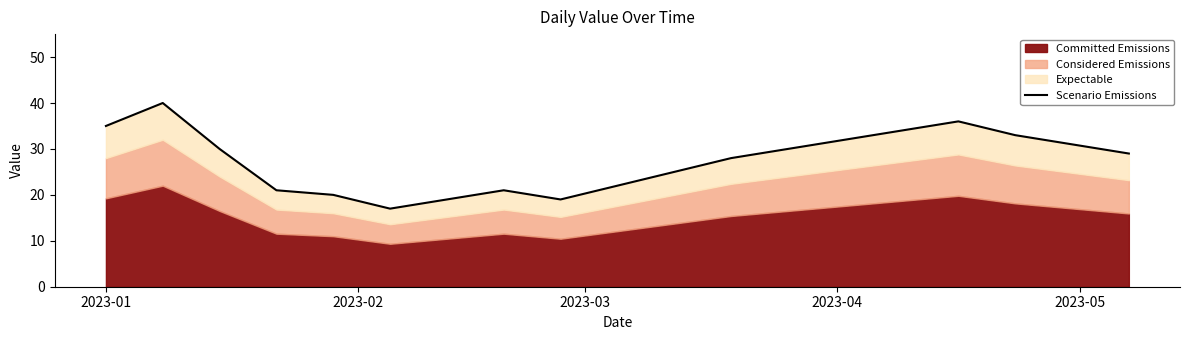

What is the label of the 19th point from the right?

2023-01